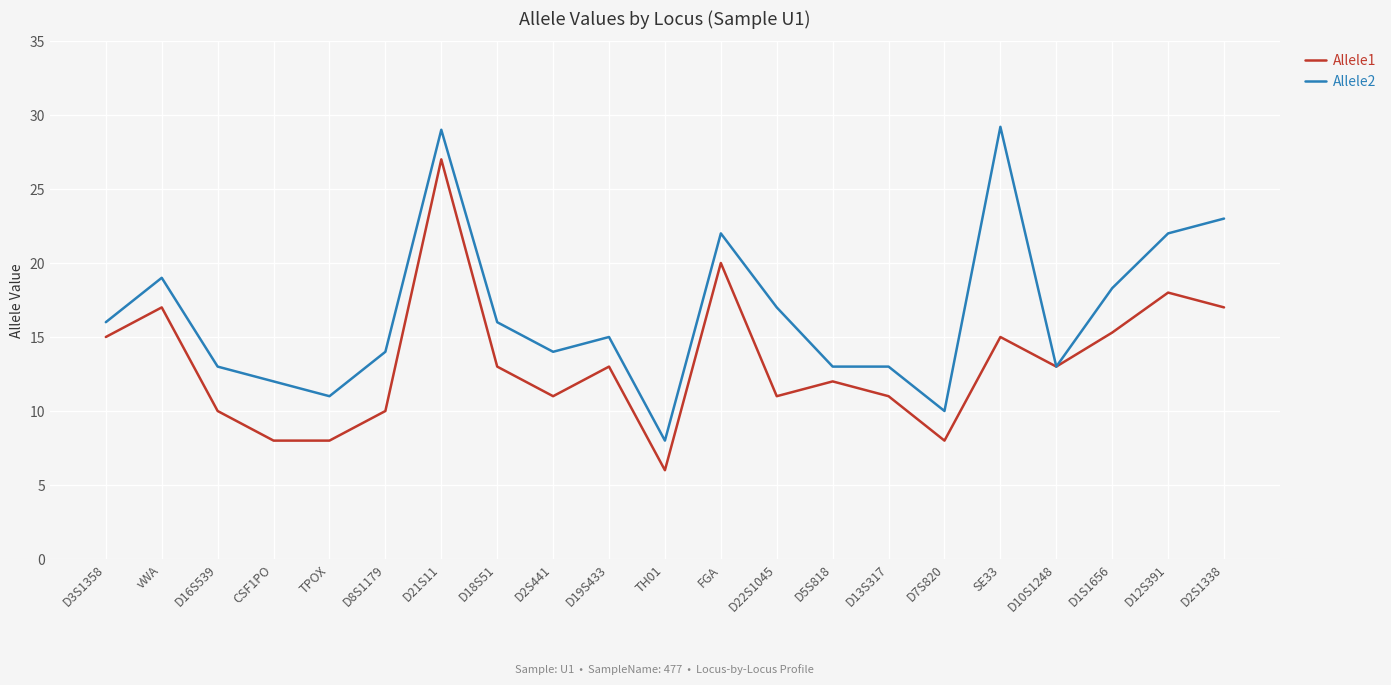

How many series are shown in this chart?

2